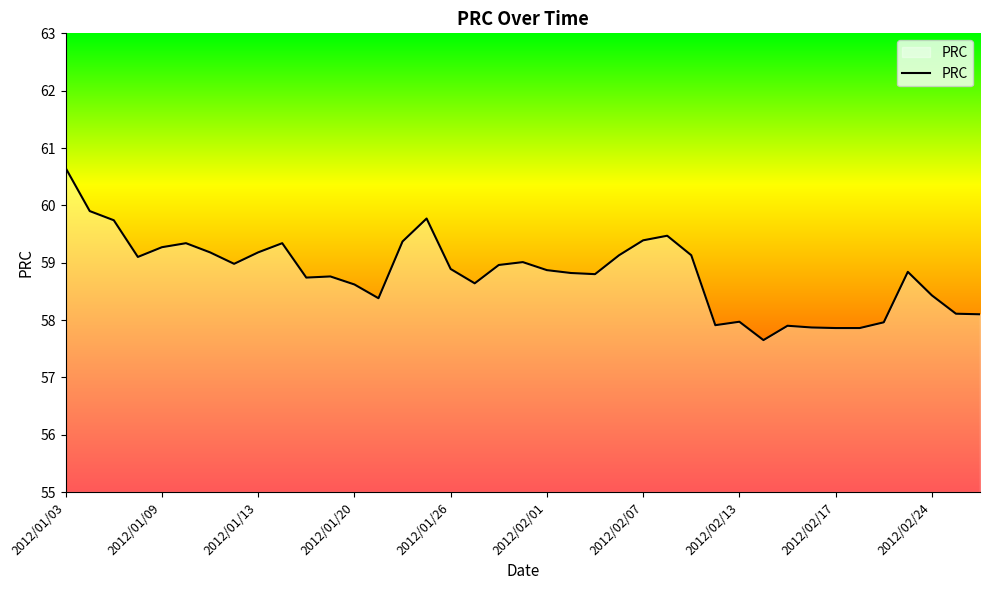

What is the difference between the maximum and minimum values?

3.0